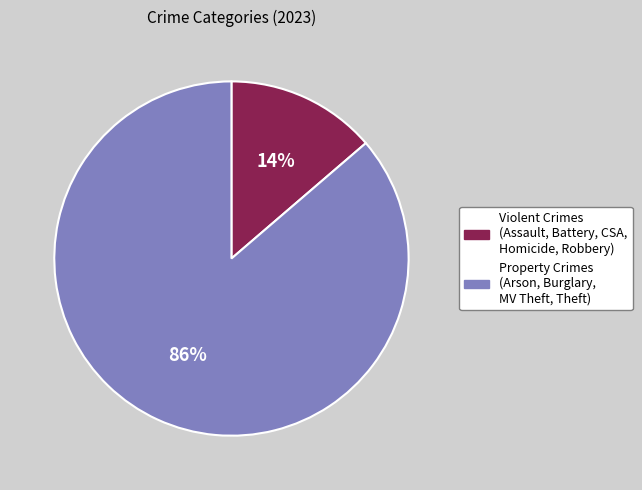

Does any single category account for the majority?

Yes